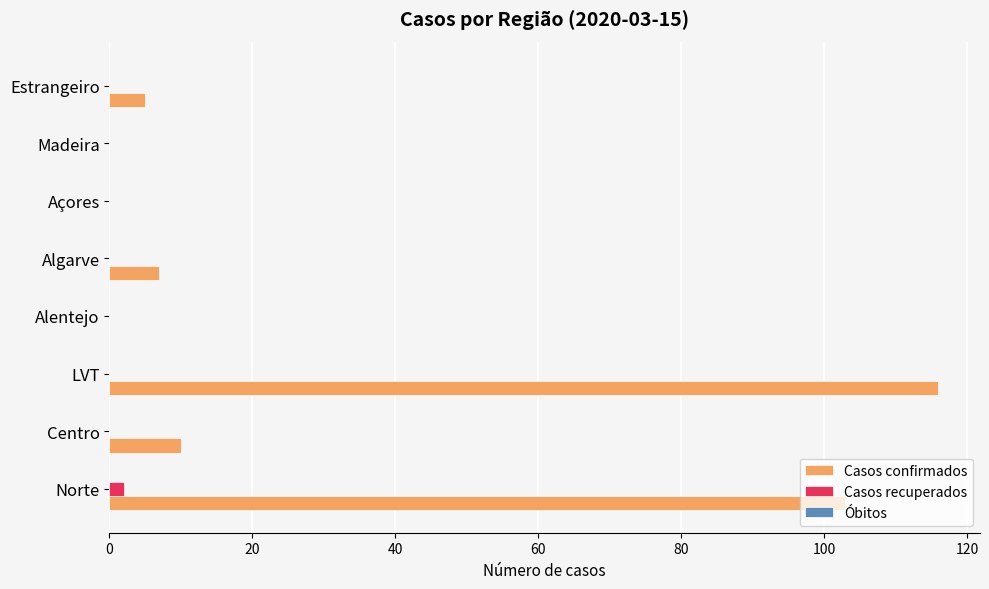

The value of Casos confirmados at Açores is -72. True or false?

False